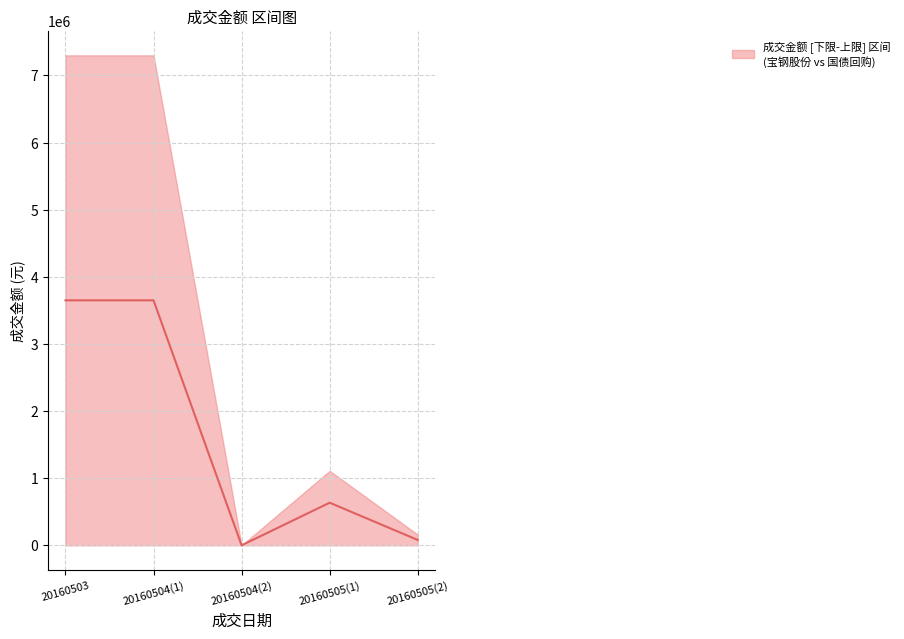

How many data points does each series have?

5